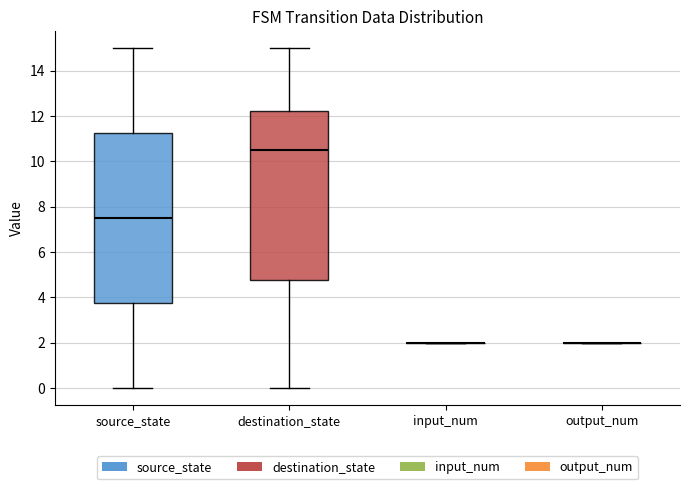

Reading left to right, transcribe this box plot: for each box, give where its median line is, the range the box spans, and where its two whiskers end, as read against the y-axis. The values are not printed on the chart, so give them approximately, as read against the axis.

source_state: median 7.6, box 3.8 to 11.2, whiskers 0.0 to 15.0
destination_state: median 10.6, box 4.8 to 12.2, whiskers 0.0 to 15.0
input_num: box collapsed to a line at 2.0, whiskers 2.0 to 2.0
output_num: box collapsed to a line at 2.0, whiskers 2.0 to 2.0